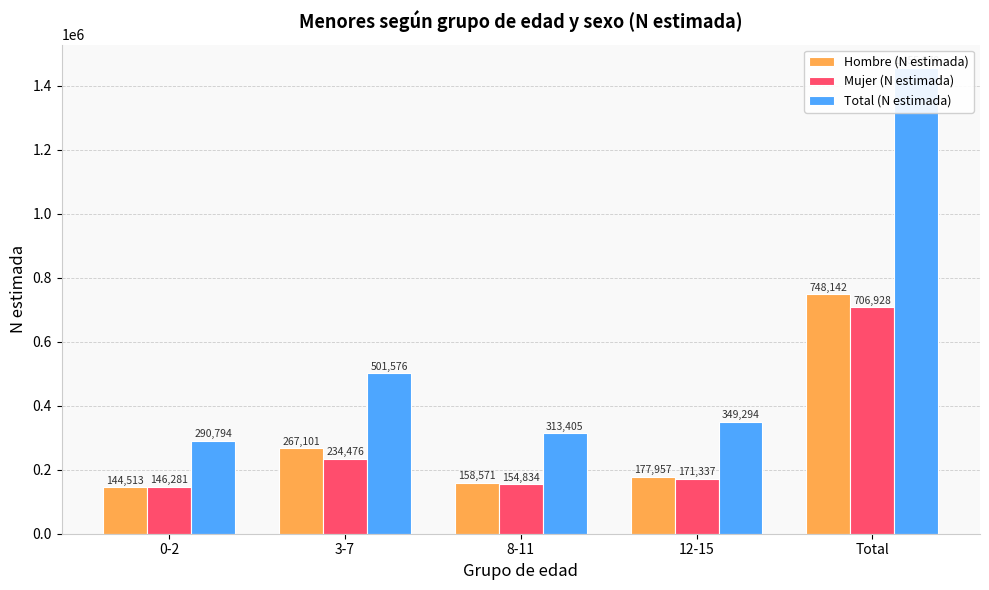

At which label does Total (N estimada) reach its peak?

Total